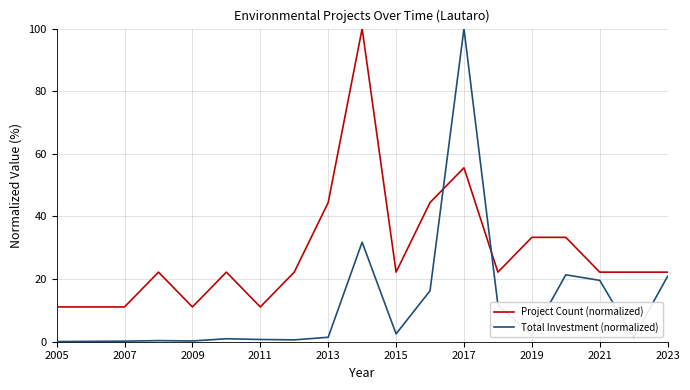

How many series are shown in this chart?

2